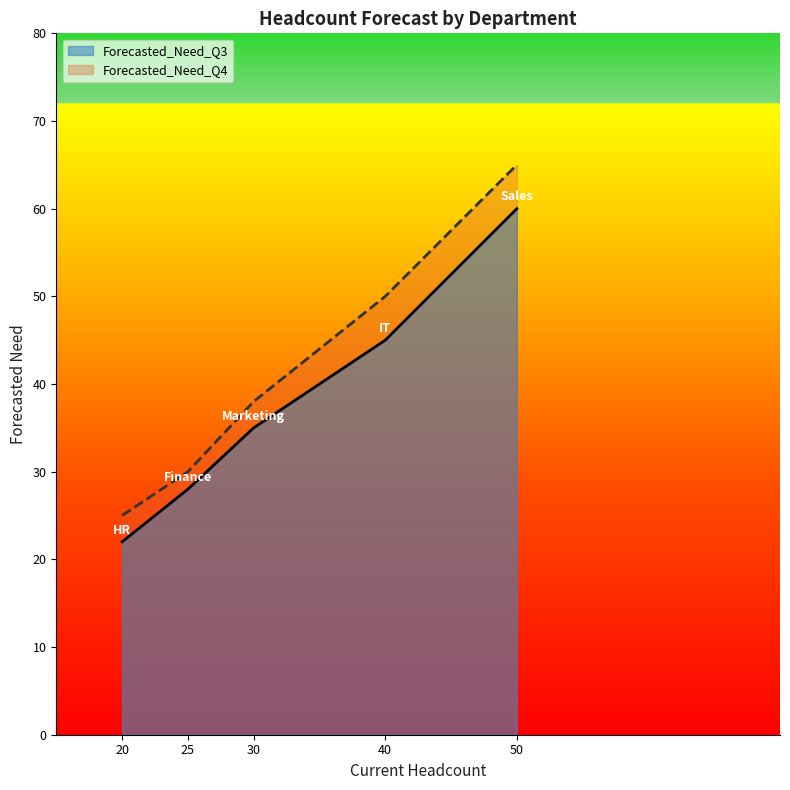

What is the approximate value of Forecasted_Need_Q4 at HR, to the nearest 10?

20